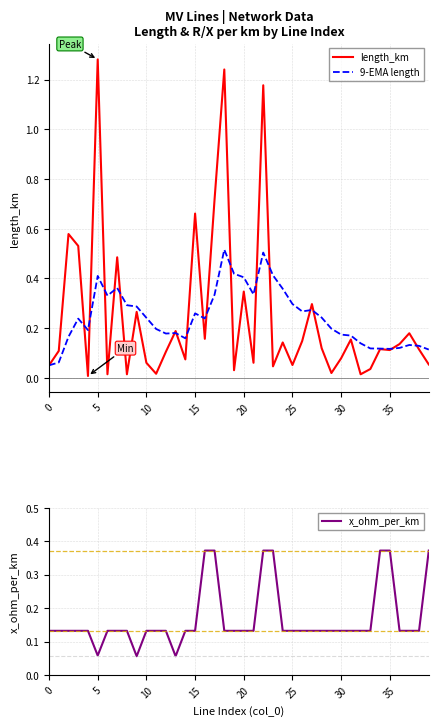

Rank the series at 17 from highest to lowest value.

length_km, x_ohm_per_km, 9-EMA length